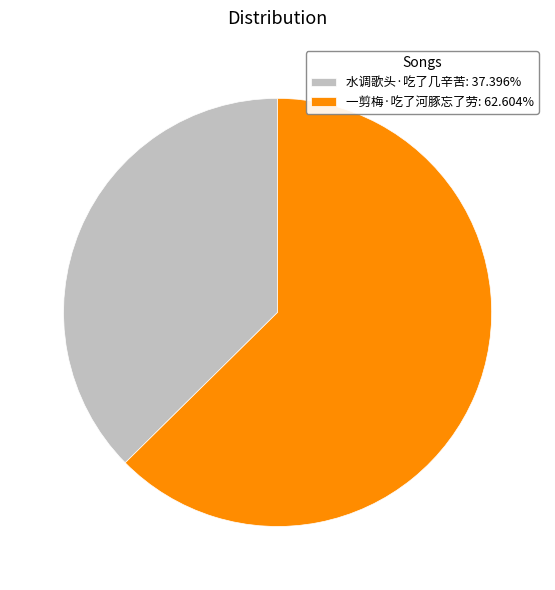

Is there a majority slice in this chart?

Yes